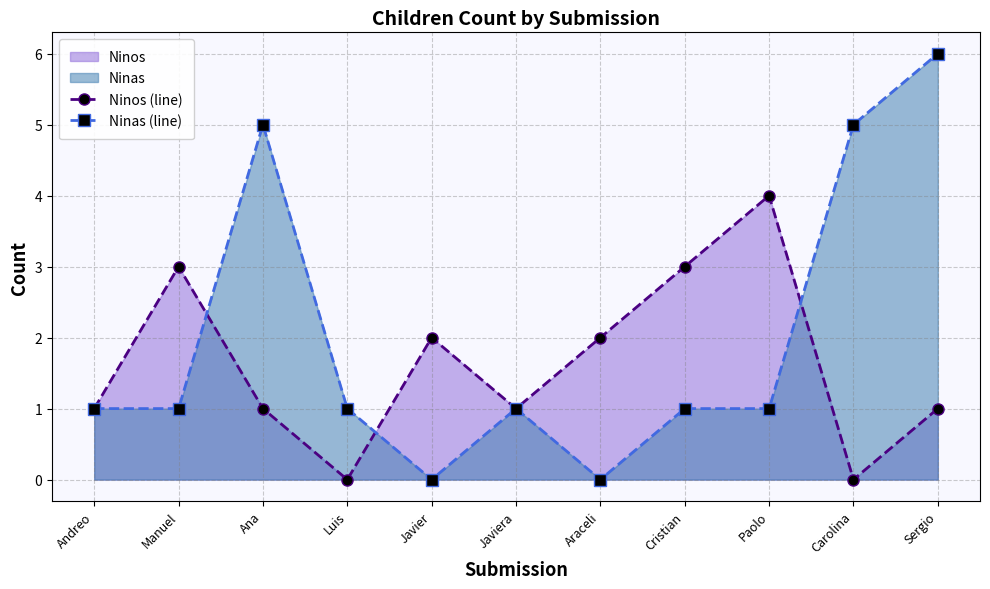

True or false: Ninas (line) has more than 0 interior local peaks.

True